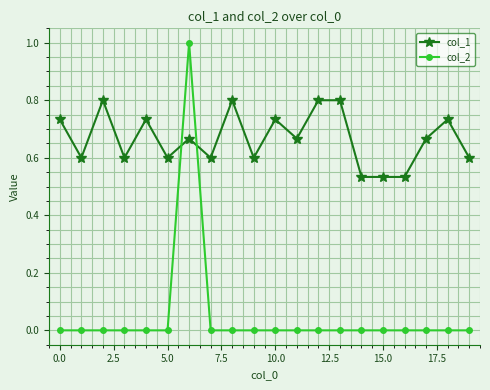

Is this an area chart (filled region under the line)?

No